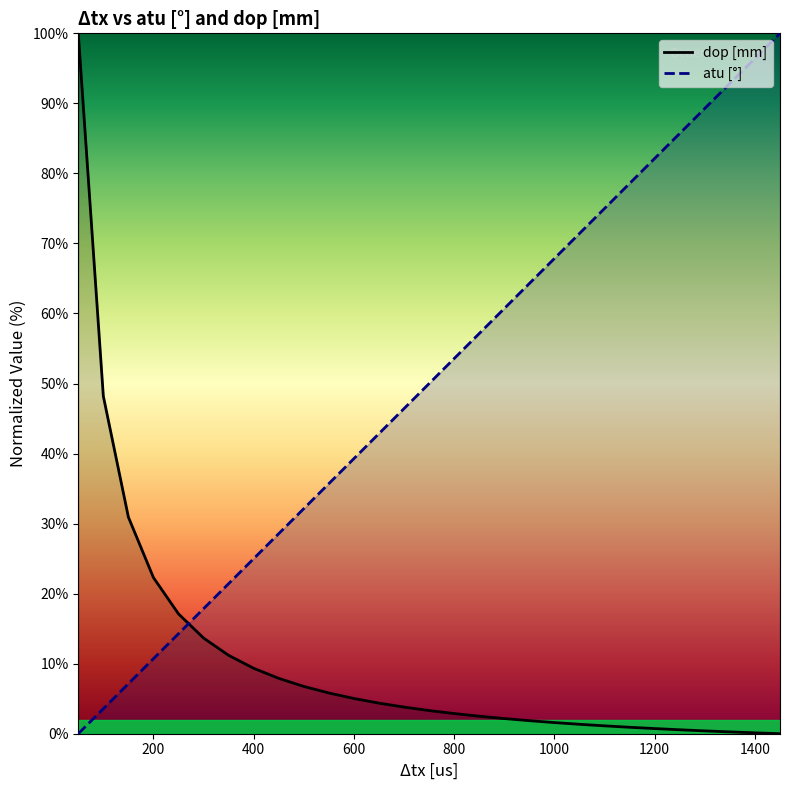

What is the difference between the highest and lowest values at 200?

11.6